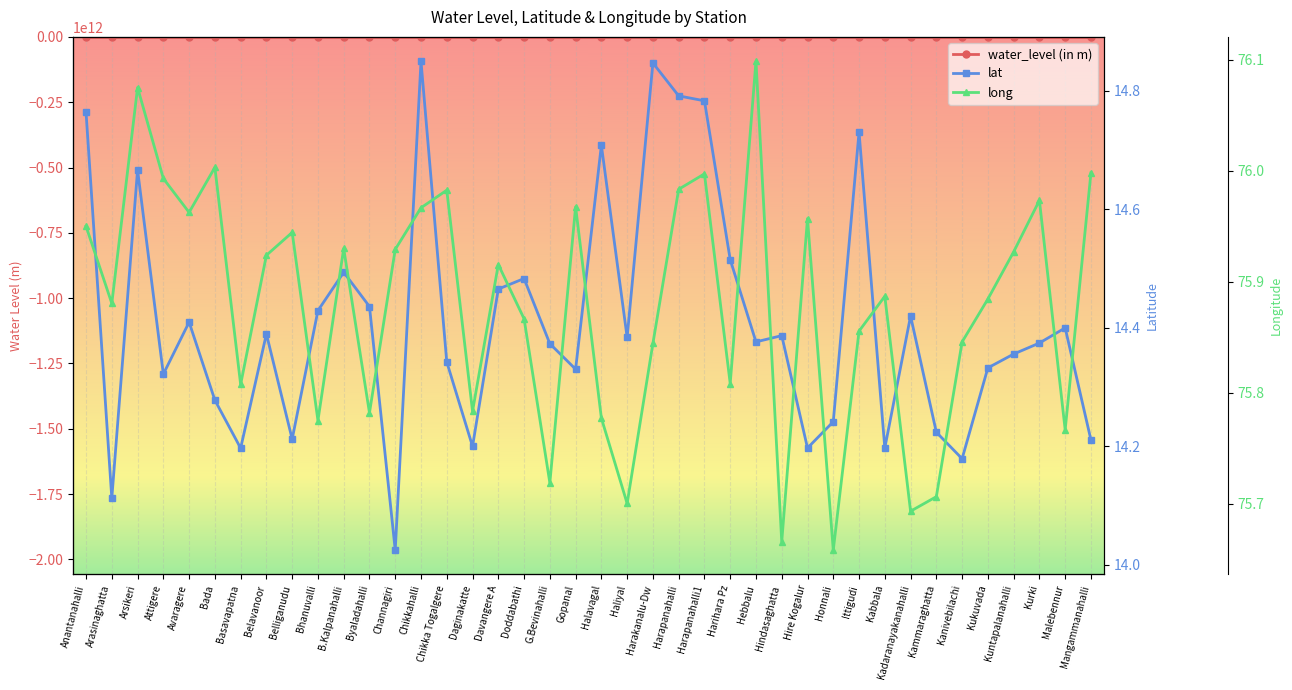

What is the label of the 18th point from the right?

Harakanalu-Dw